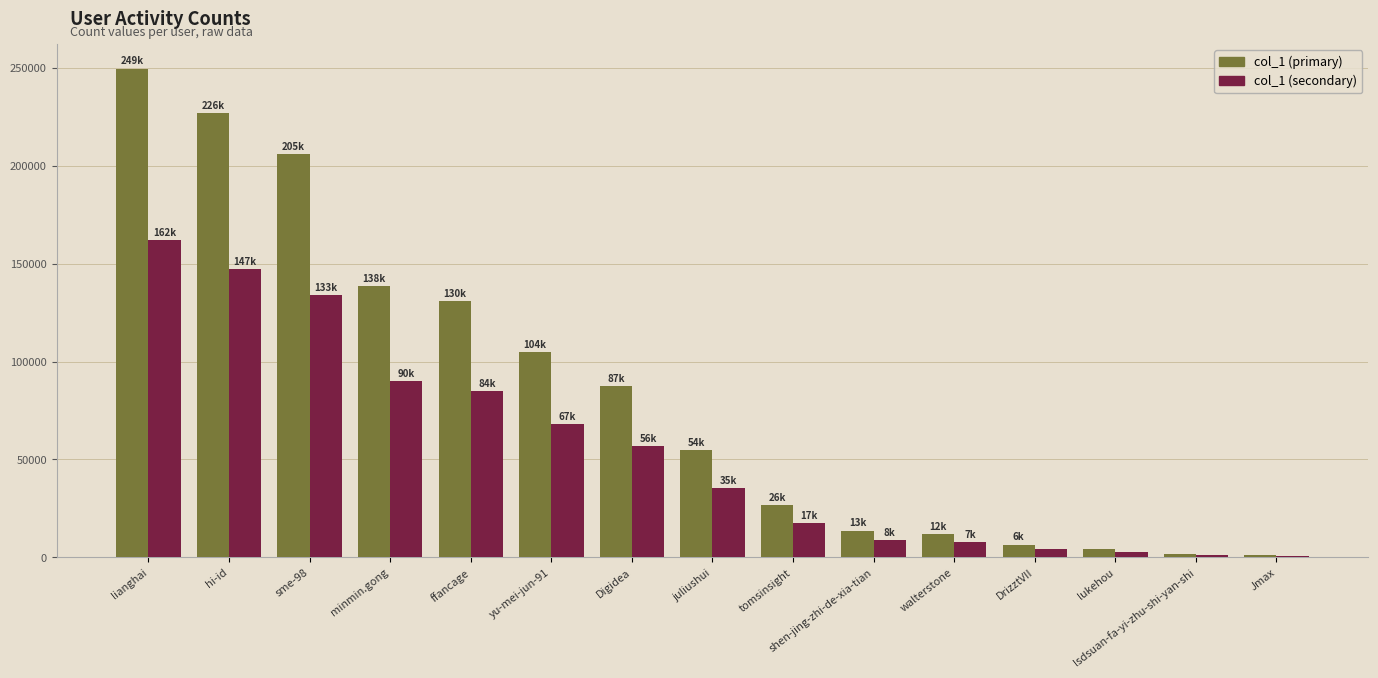

Is the value of col_1 (secondary) at ffancage greater than the value of col_1 (primary) at hi-id?

No